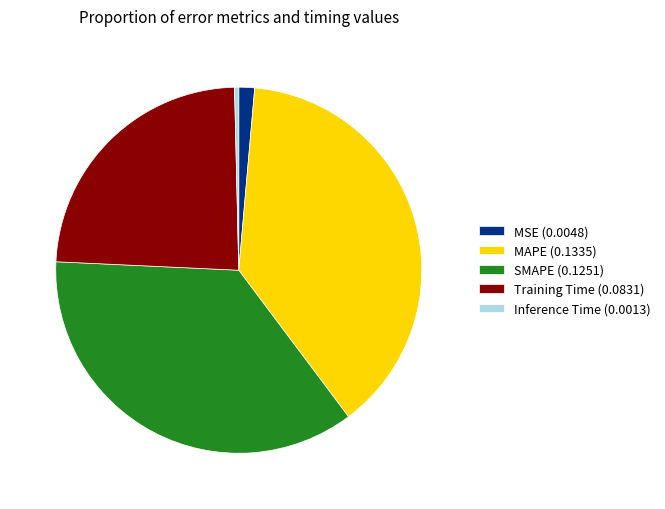

True or false: Training Time accounts for 24% of the total.

True